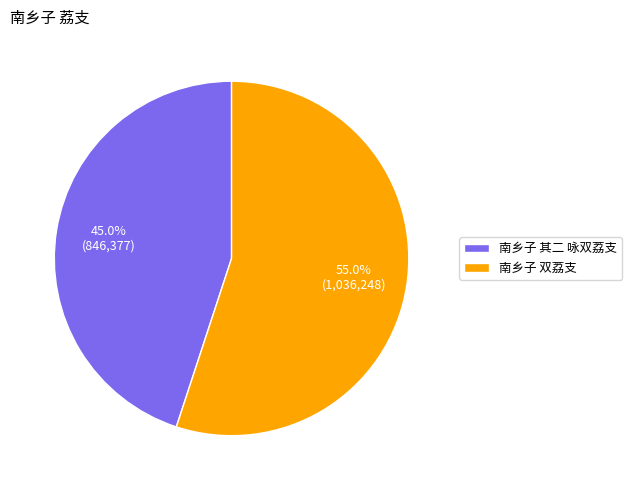

Which slice is the largest?

南乡子 双荔支